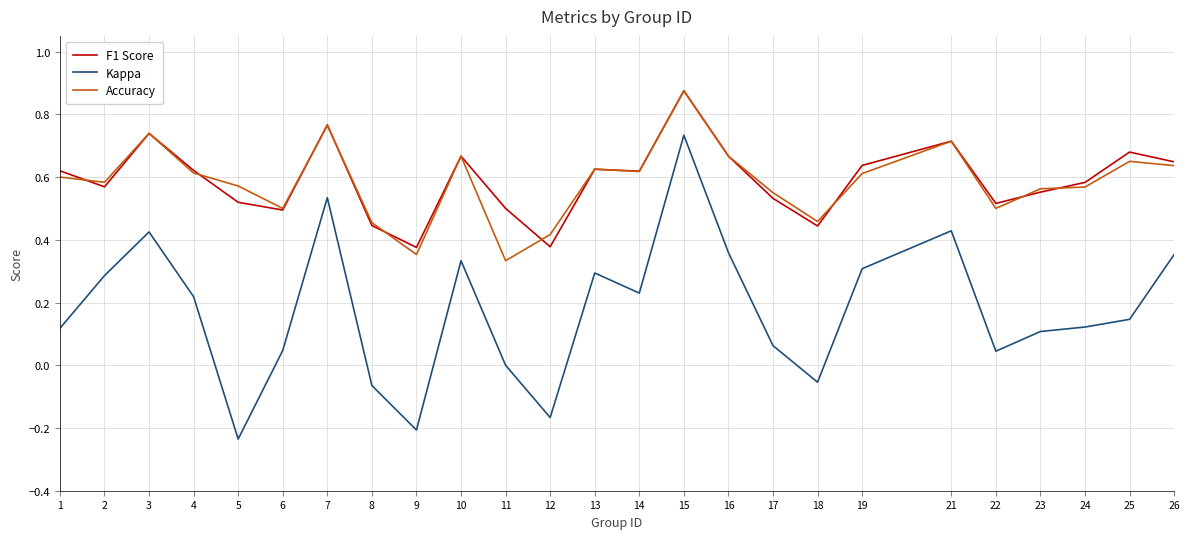

At which label does F1 Score reach its peak?

15